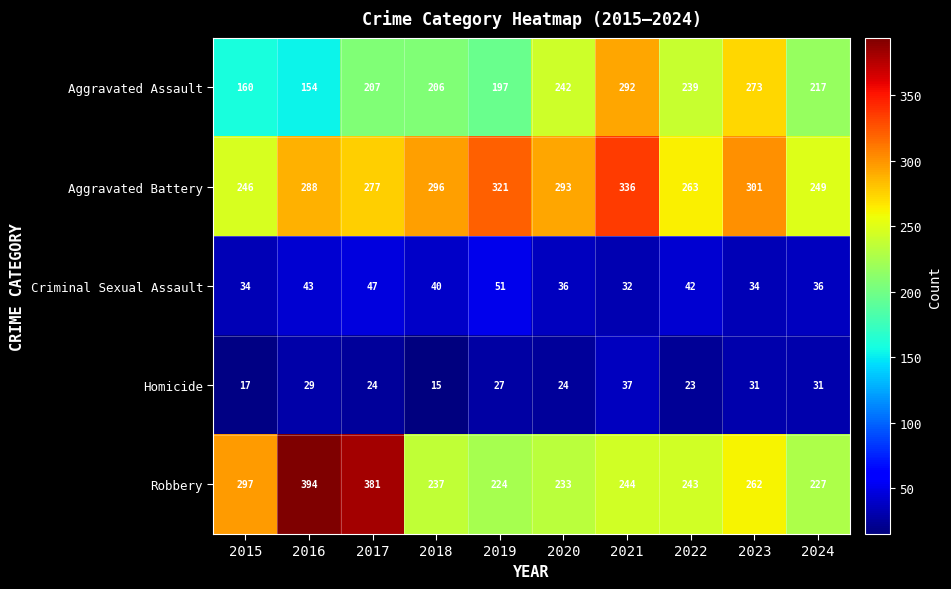

What is the difference between the highest and lowest values at 2021?

304